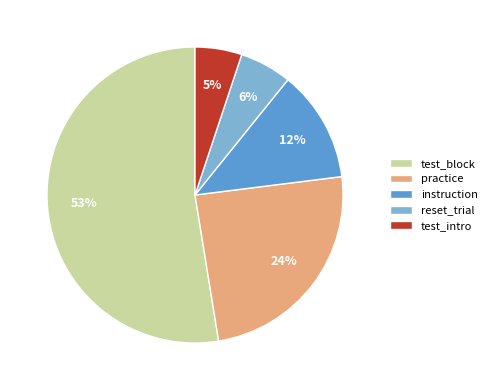

The instruction slice represents 12% of the pie. True or false?

True